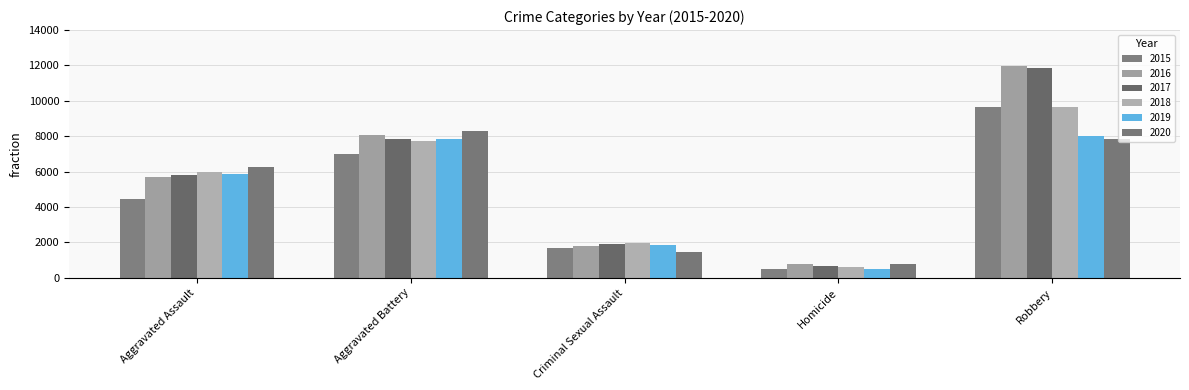

At which label is 2017 closest to 6276?

Aggravated Assault